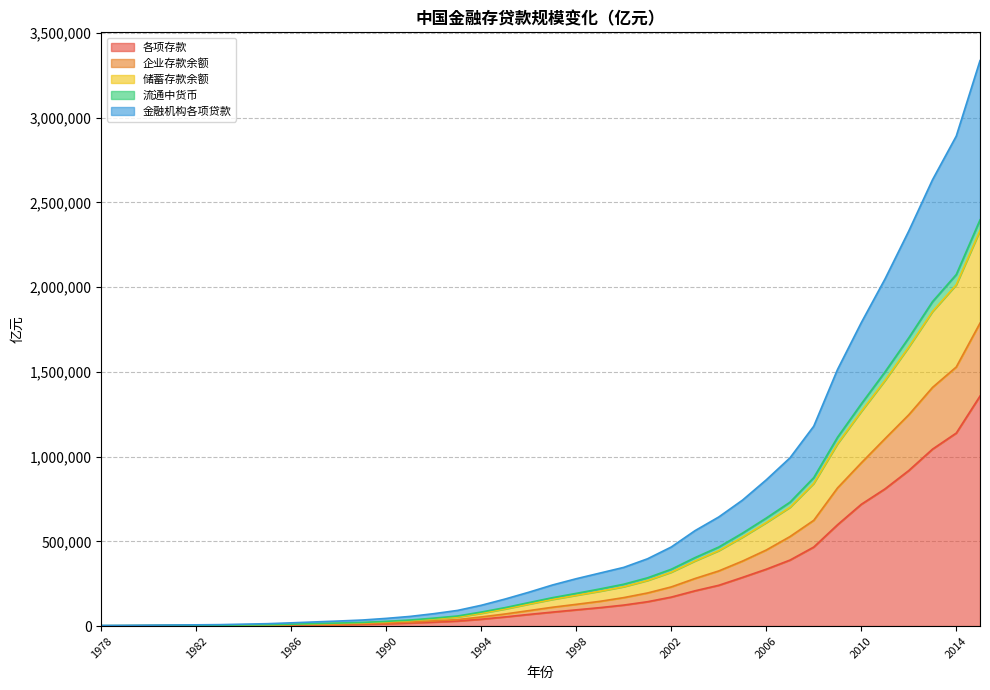

Between 1987 and 2015, which is larger?

2015